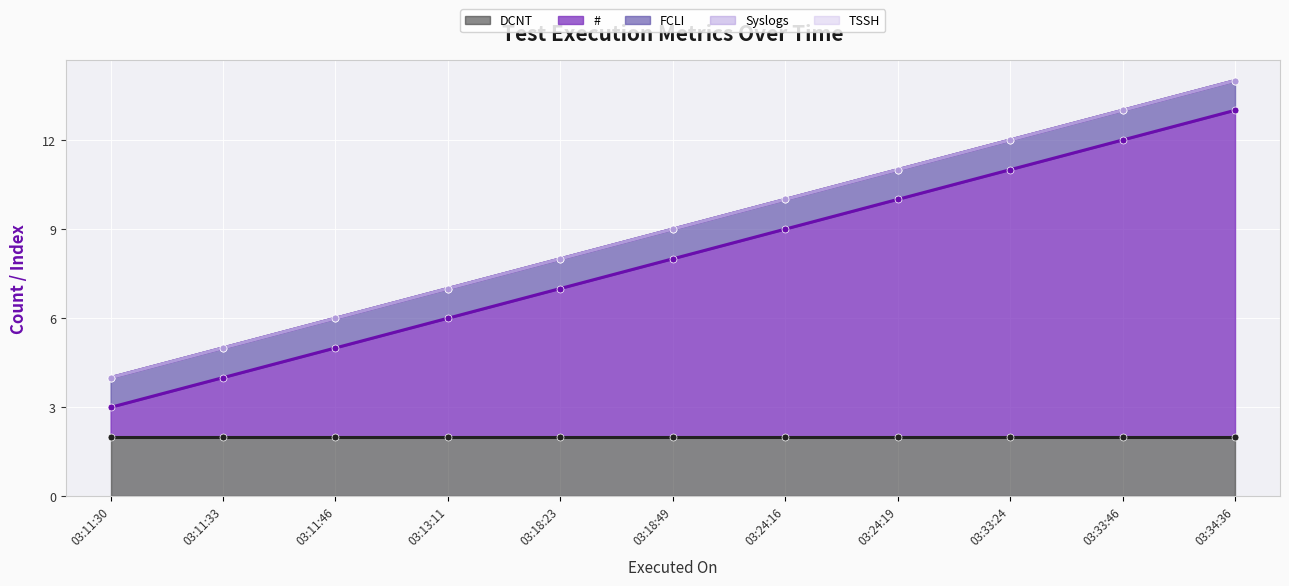

Which series has the largest total across all categories?

#